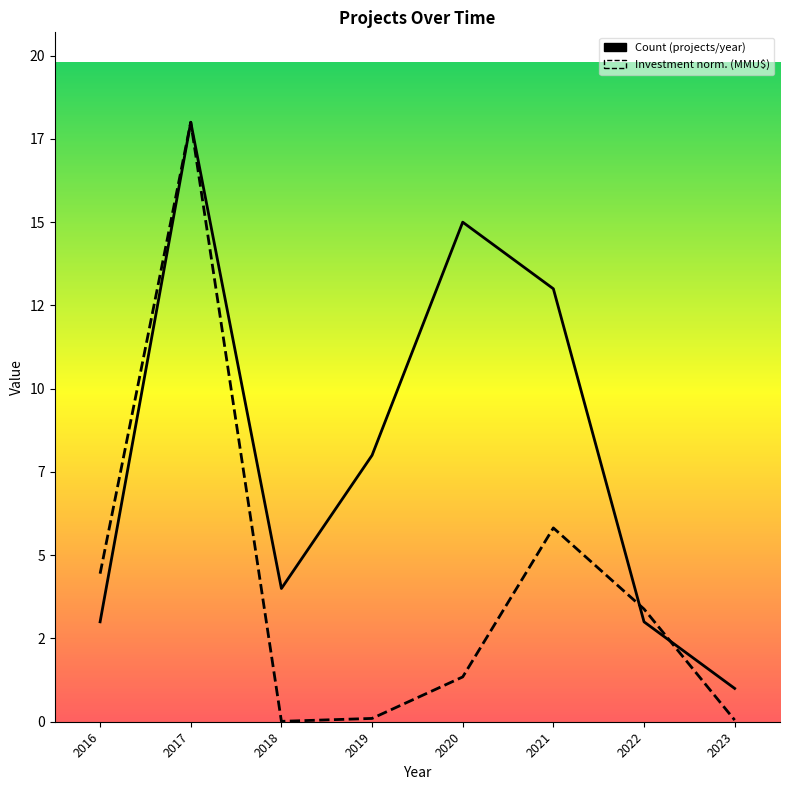

At which category is the sum across all series the highest?

2017